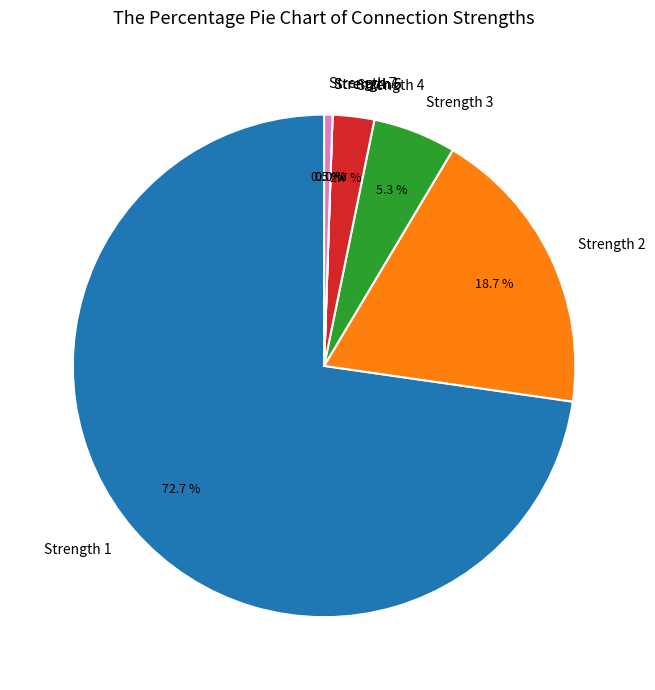

What is the change in value from 4 to 9?

-17